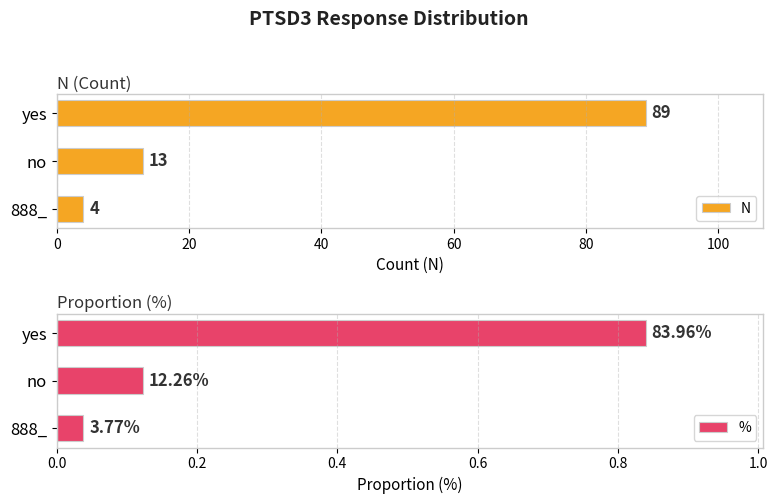

The value of % at 20 is 0.2. True or false?

False